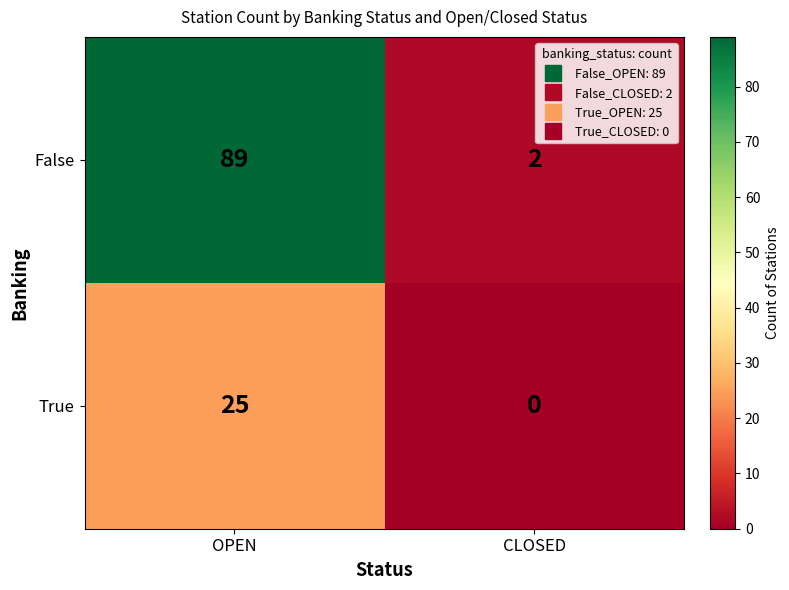

Which series has the largest total across all categories?

False